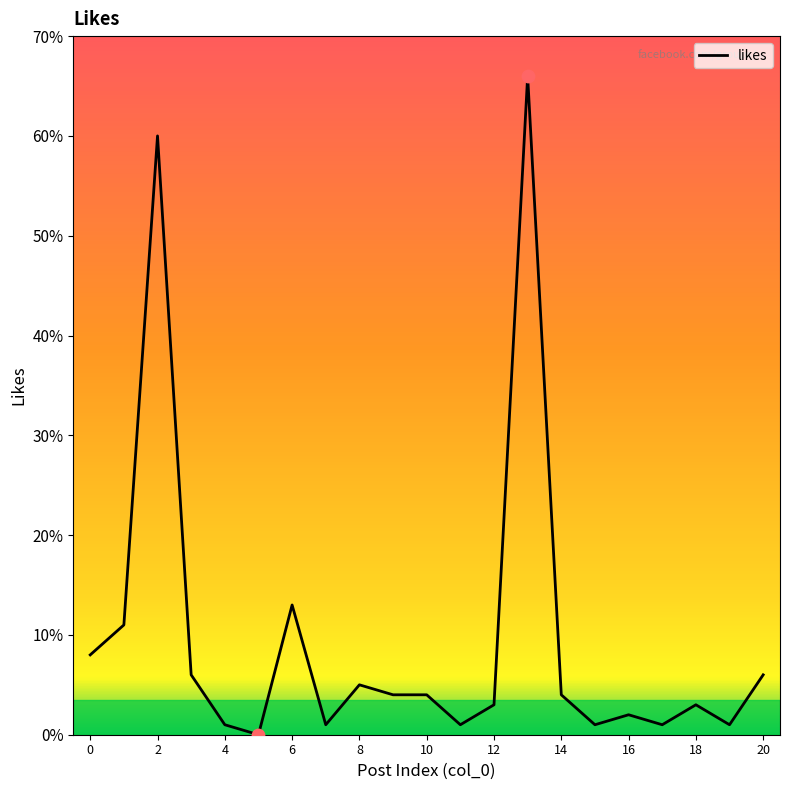

What is the greatest value displayed?

66